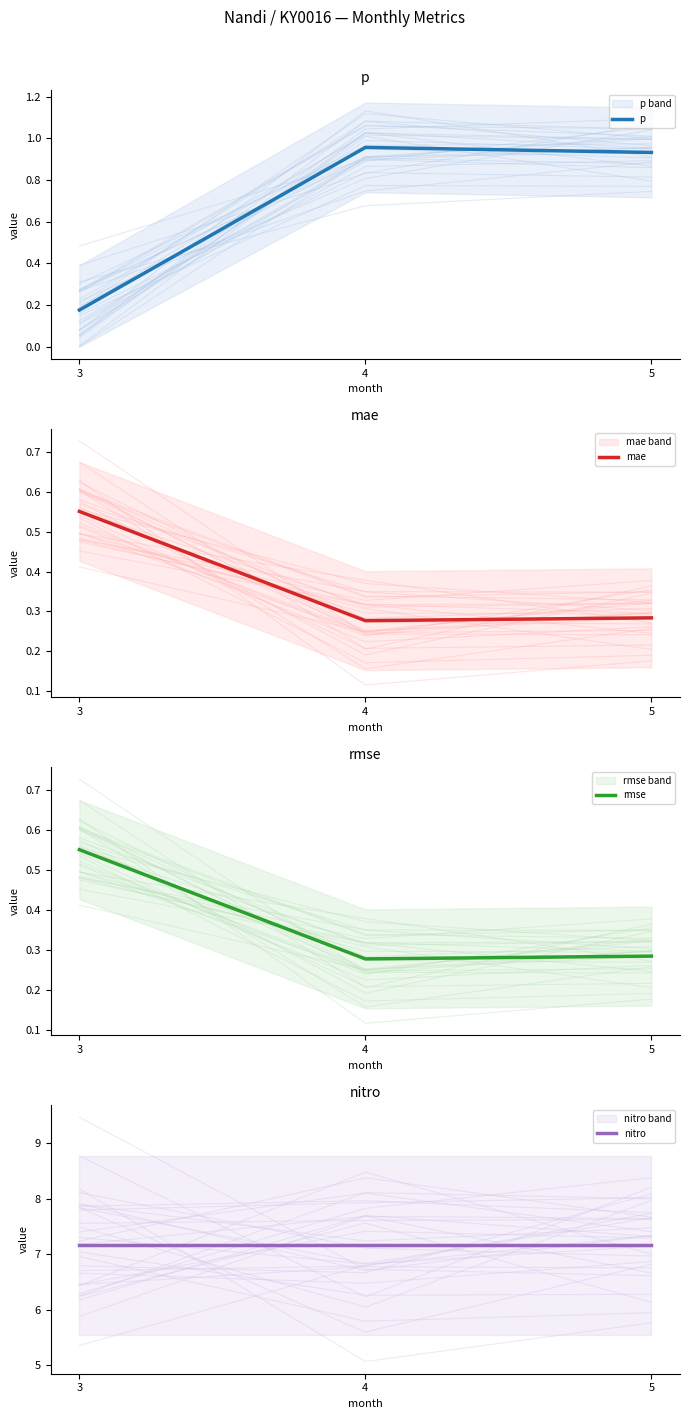

Which category has the highest value across all series?

3